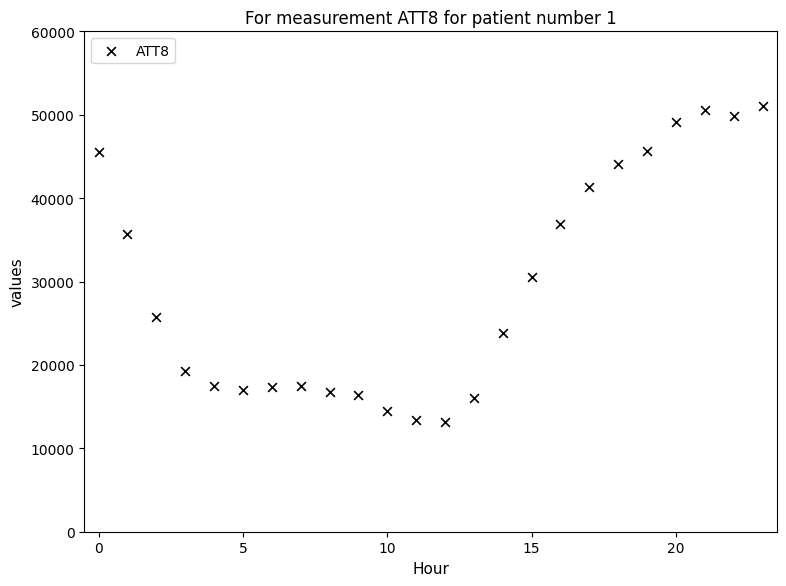

What Y value in the scatter plot is closest to 32100?

30600